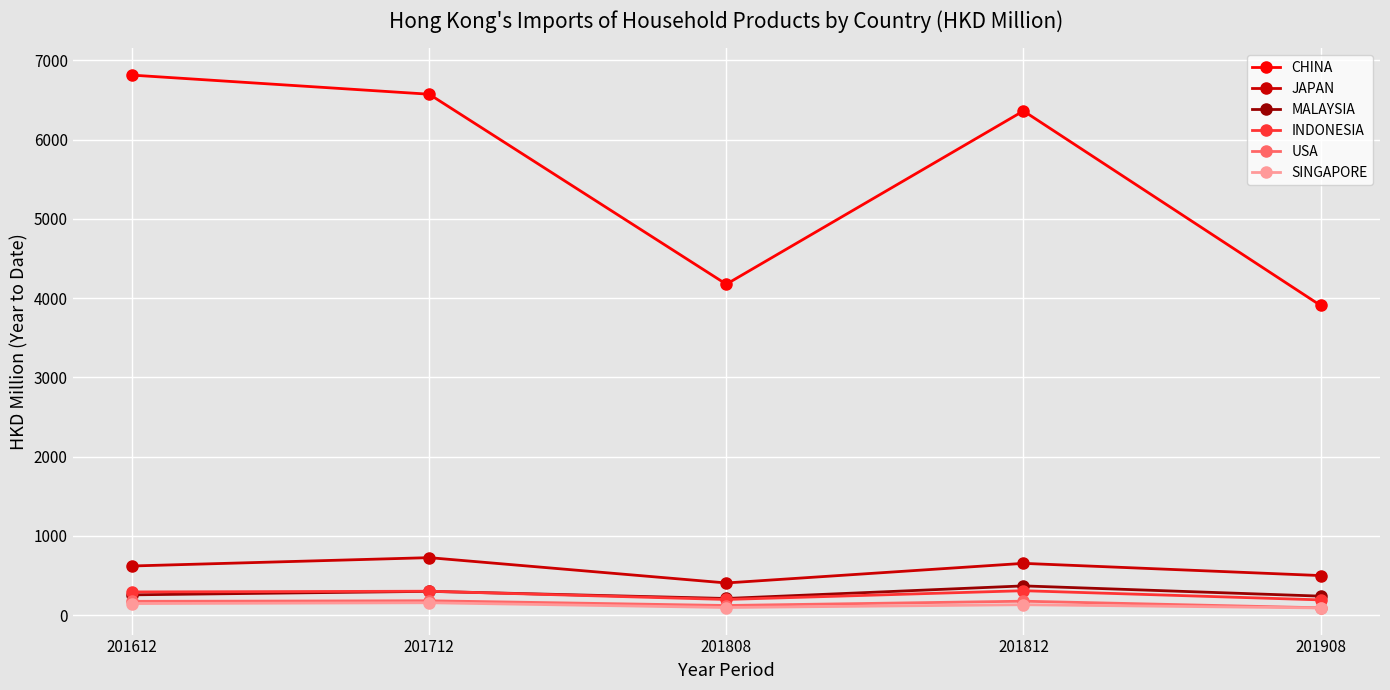

How many values in the JAPAN series are below 618?

2